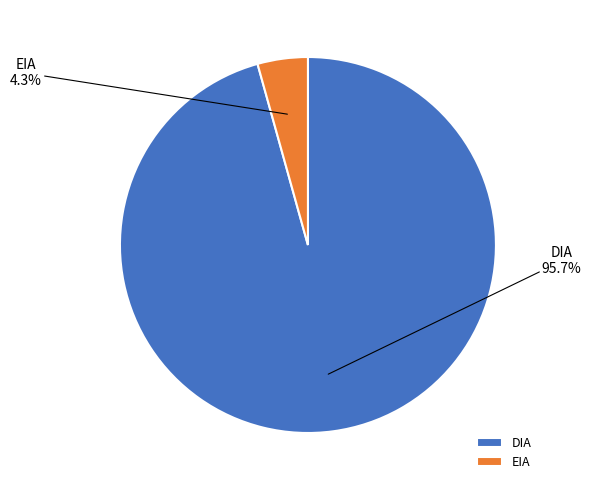

Which category has the smallest portion of the pie?

EIA